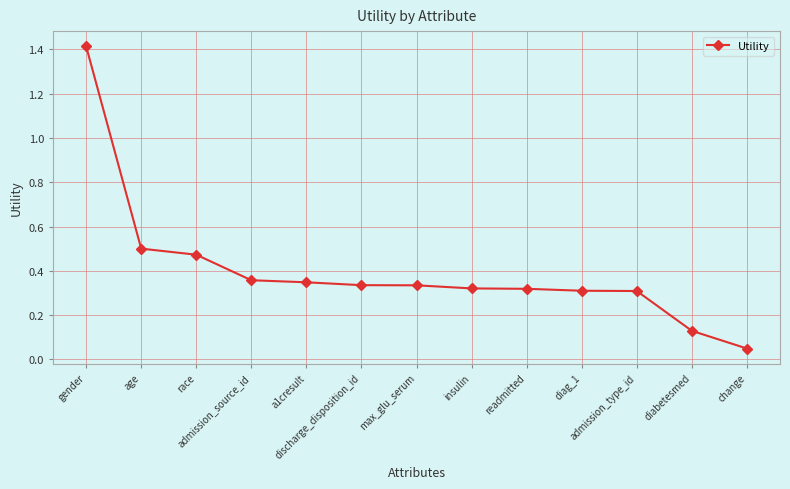

How many data points does each series have?

13